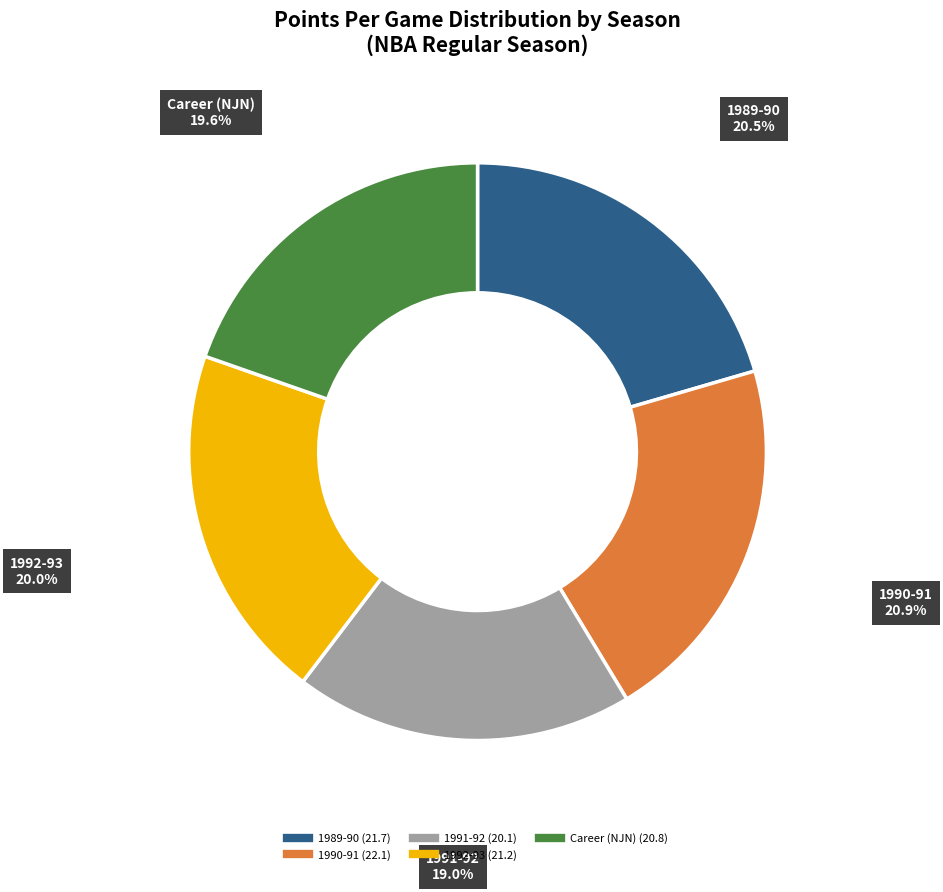

What is the ratio of the value at 1992-93 to the value at 1989-90?

1.0